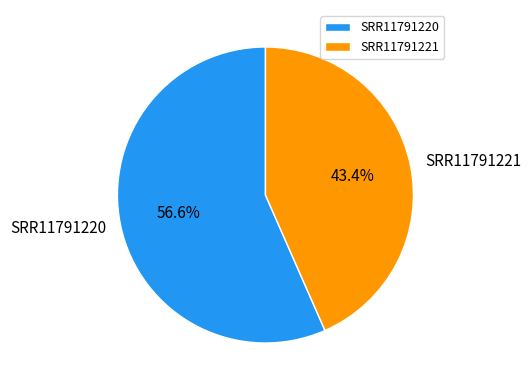

What is the total percentage of SRR11791220 and SRR11791221?

100.0%